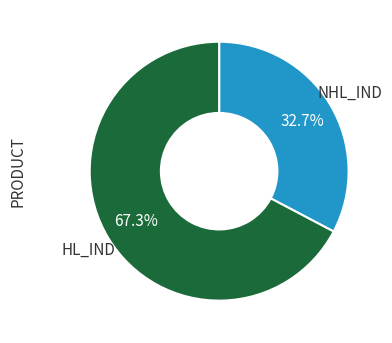

How many segments does this pie chart have?

2